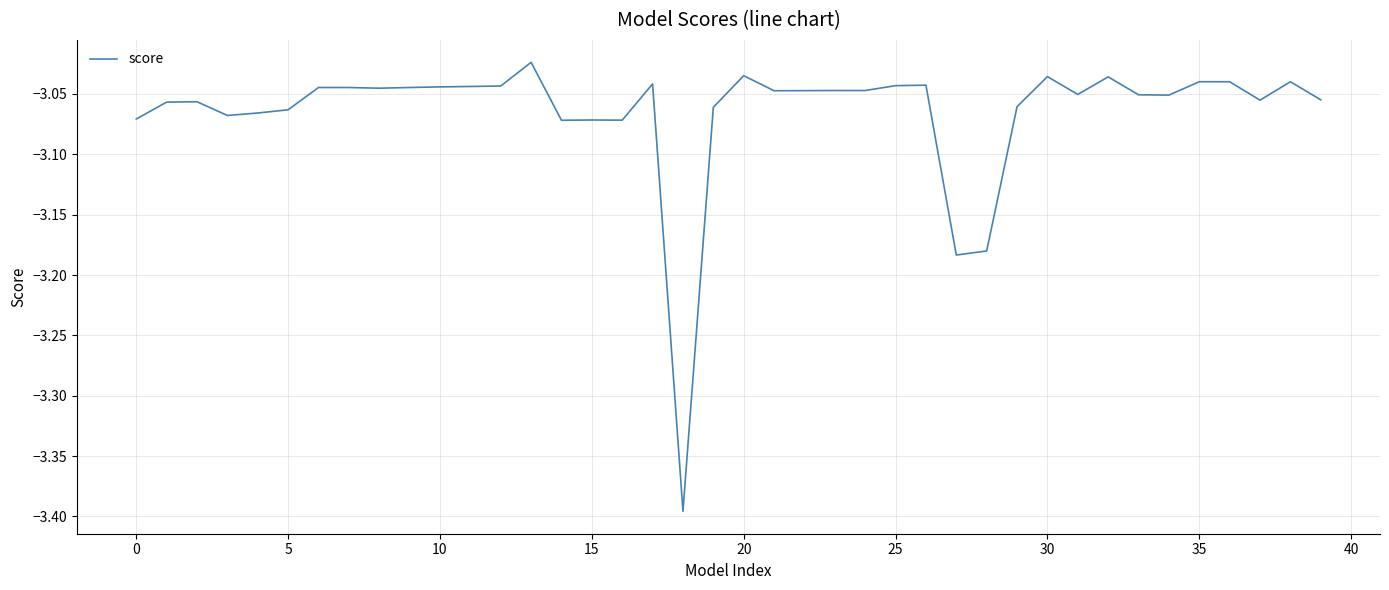

True or false: the data has more than 1 interior local peaks.

True